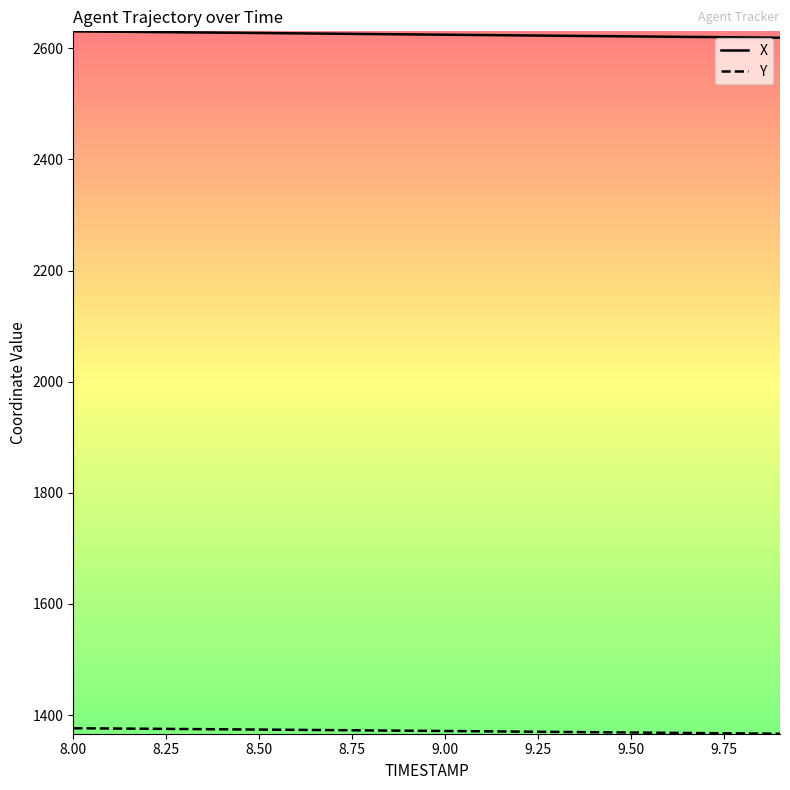

What is the smallest value displayed?

1366.4